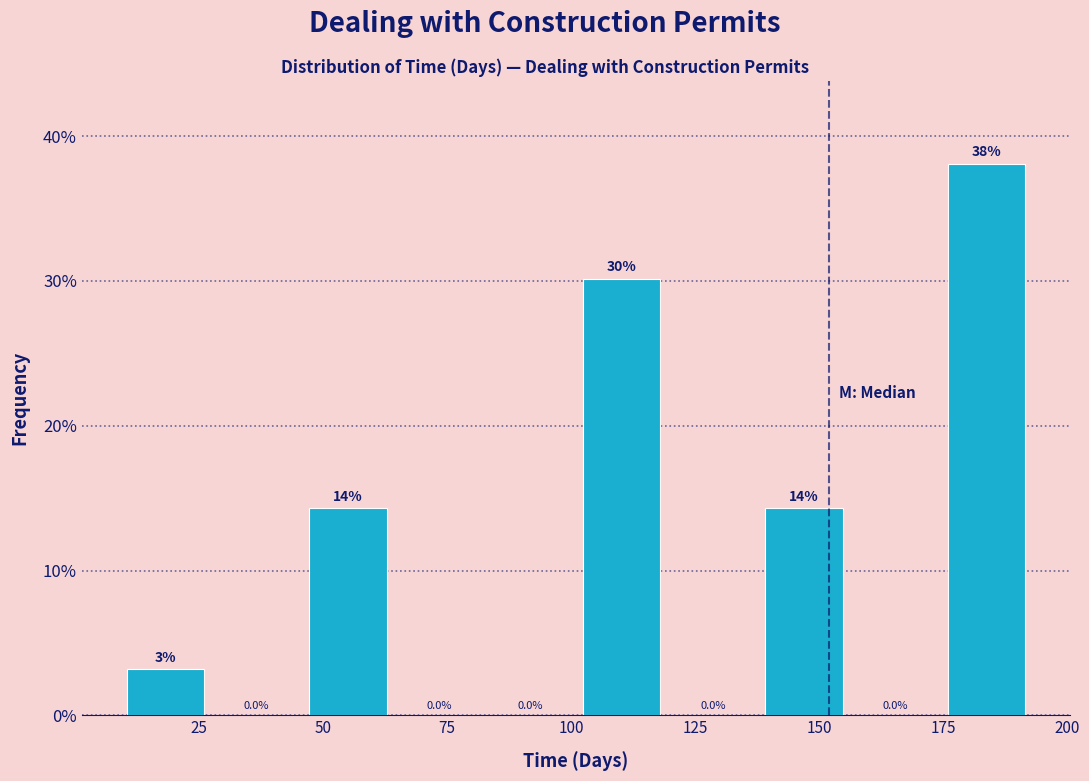

Around what value on the x-axis is the tallest bar? Give the approximate position of its centre, as read against the axis.

185